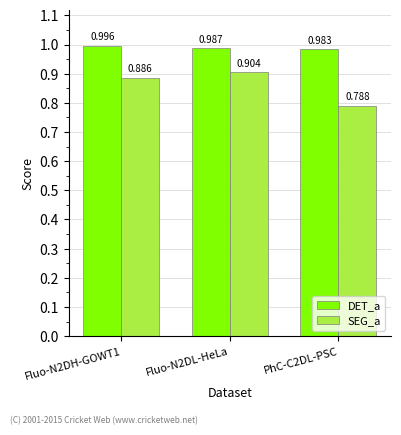

Rank the series by their average value, from lowest to highest.

SEG_a, DET_a